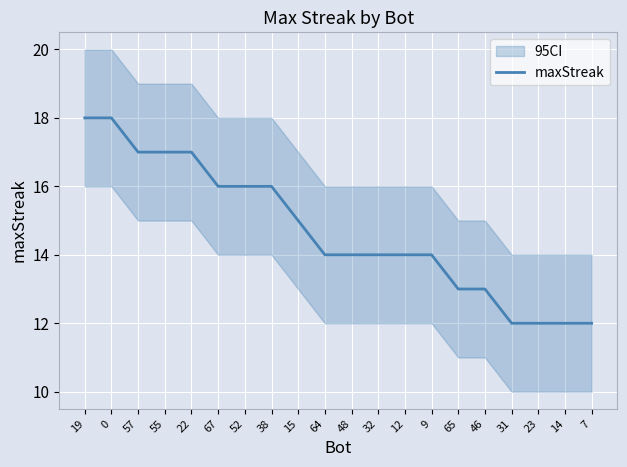

List the labels in order of value, largest first.

19, 0, 57, 55, 22, 67, 52, 38, 15, 64, 48, 32, 12, 9, 65, 46, 31, 23, 14, 7